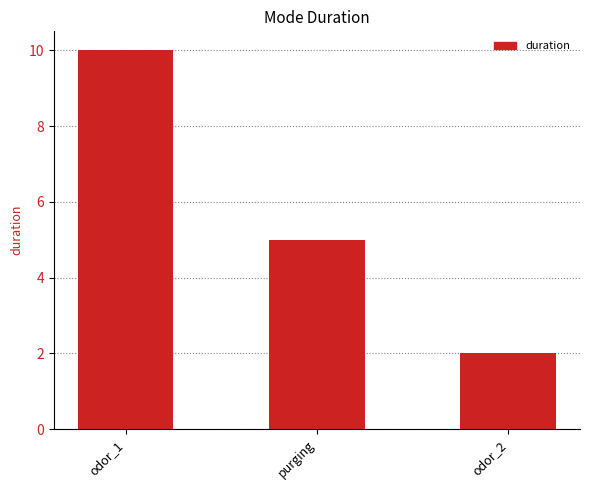

How many values are between 2 and 10?

3